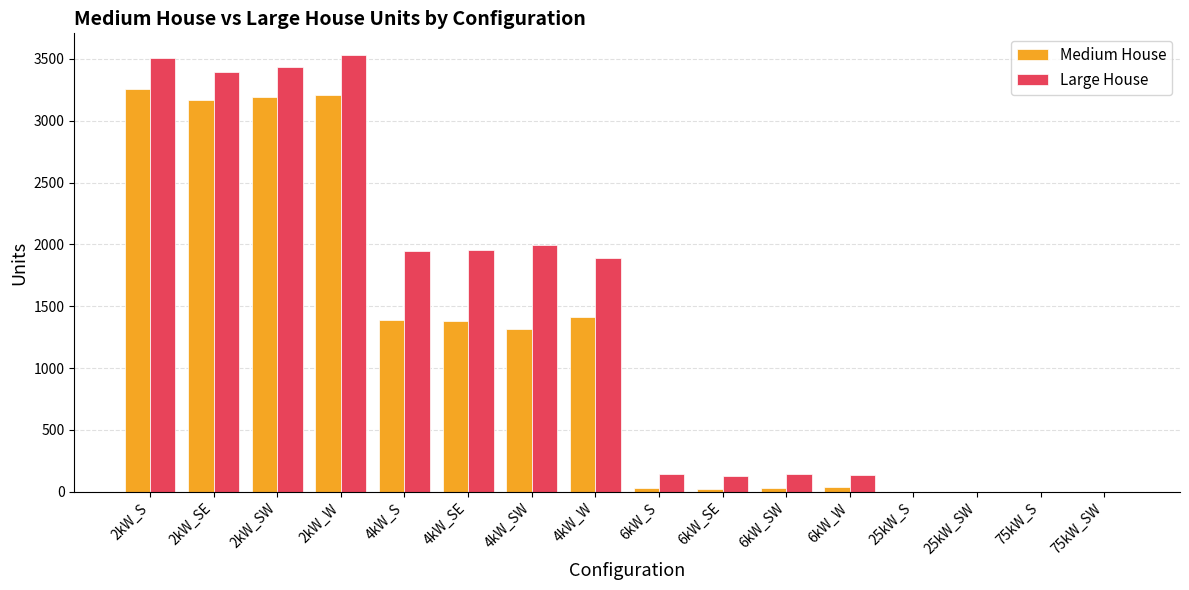

Which series has the largest total across all categories?

Large House